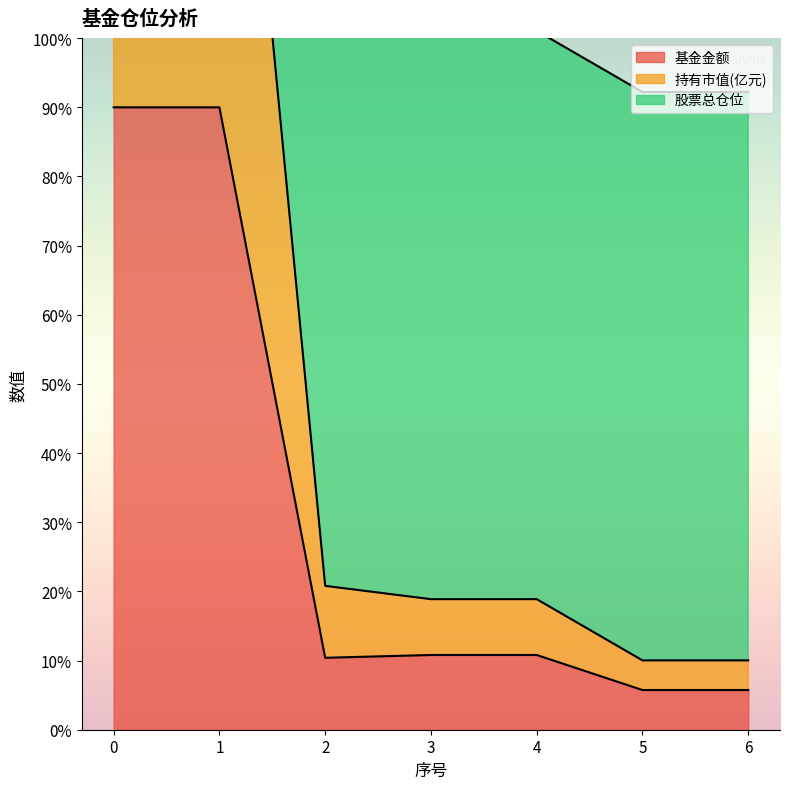

True or false: 基金金额 has a value of 10.8 at 3.

True